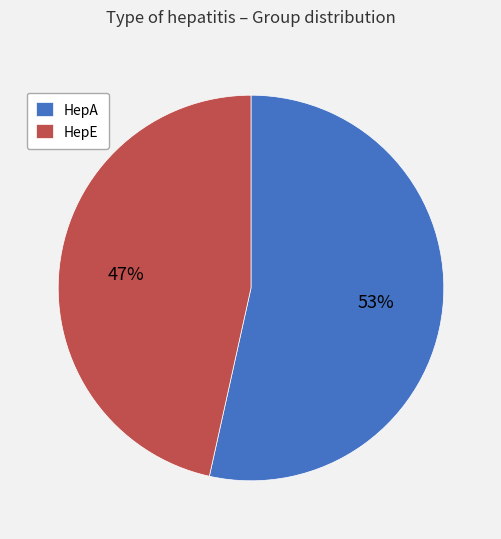

True or false: HepA accounts for 53% of the total.

True